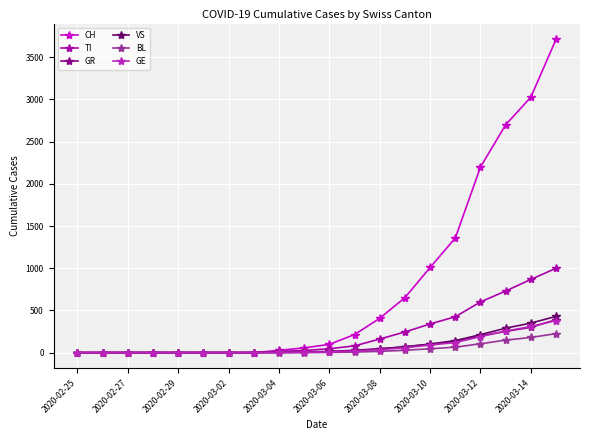

What is the highest value of the BL series?

225